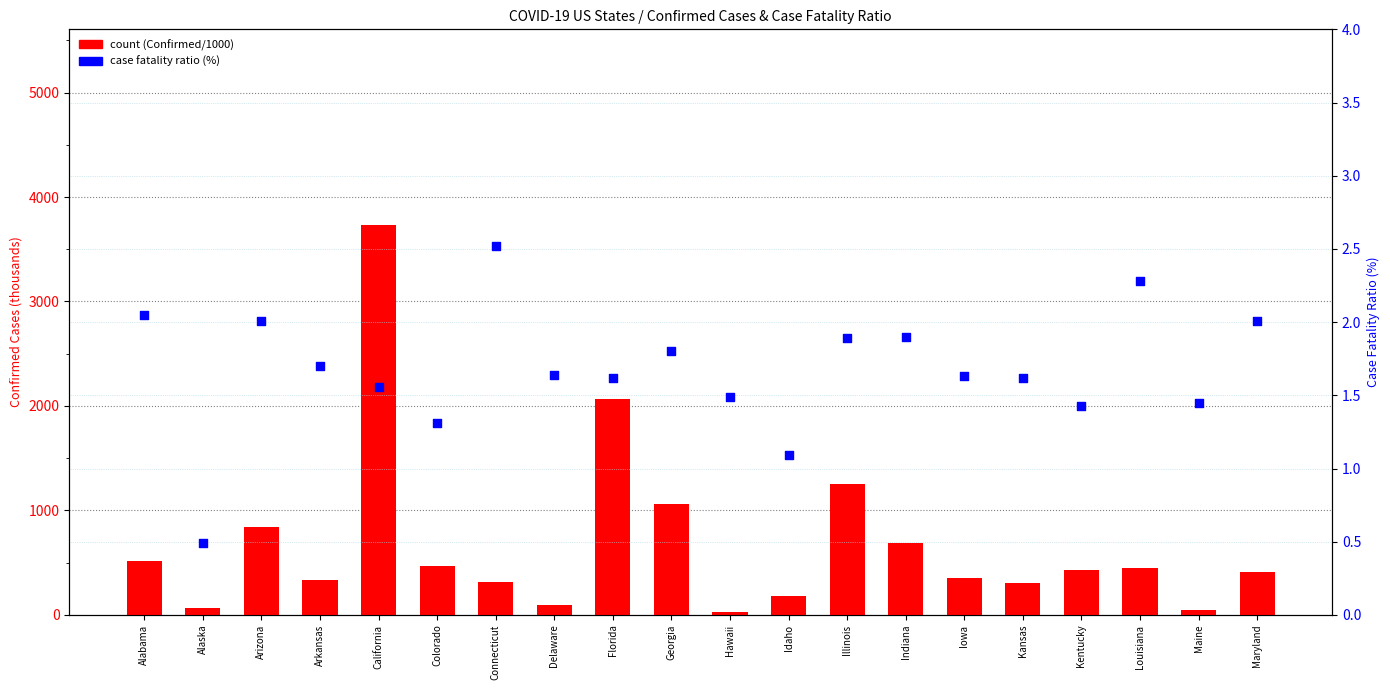

What is the total value across all series at Connecticut?

316.5